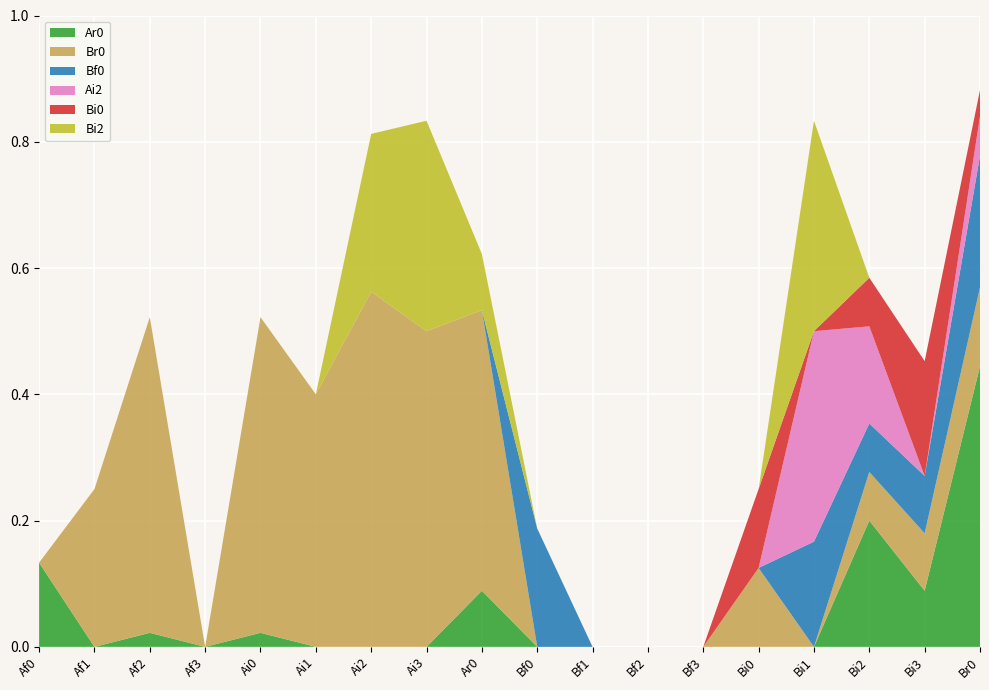

Reading left to right, list all the values displayed in this chart.

Ar0: 0.1	0.0	0.0	0.0	0.0	0.0	0.0	0.0	0.1	0.0	0.0	0.0	0.0	0.0	0.0	0.2	0.1	0.4
Br0: 0.0	0.2	0.5	0.0	0.5	0.4	0.6	0.5	0.4	0.0	0.0	0.0	0.0	0.1	0.0	0.1	0.1	0.1
Bf0: 0.0	0.0	0.0	0.0	0.0	0.0	0.0	0.0	0.0	0.2	0.0	0.0	0.0	0.0	0.2	0.1	0.1	0.2
Ai2: 0.0	0.0	0.0	0.0	0.0	0.0	0.0	0.0	0.0	0.0	0.0	0.0	0.0	0.0	0.3	0.2	0.0	0.1
Bi0: 0.0	0.0	0.0	0.0	0.0	0.0	0.0	0.0	0.0	0.0	0.0	0.0	0.0	0.1	0.0	0.1	0.2	0.0
Bi2: 0.0	0.0	0.0	0.0	0.0	0.0	0.2	0.3	0.1	0.0	0.0	0.0	0.0	0.0	0.3	0.0	0.0	0.0